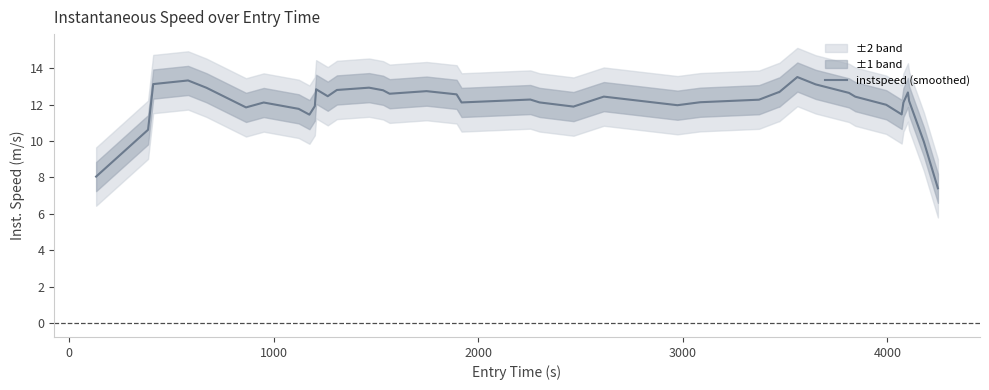

True or false: there are more than 1 points higher than both neighbors.

True